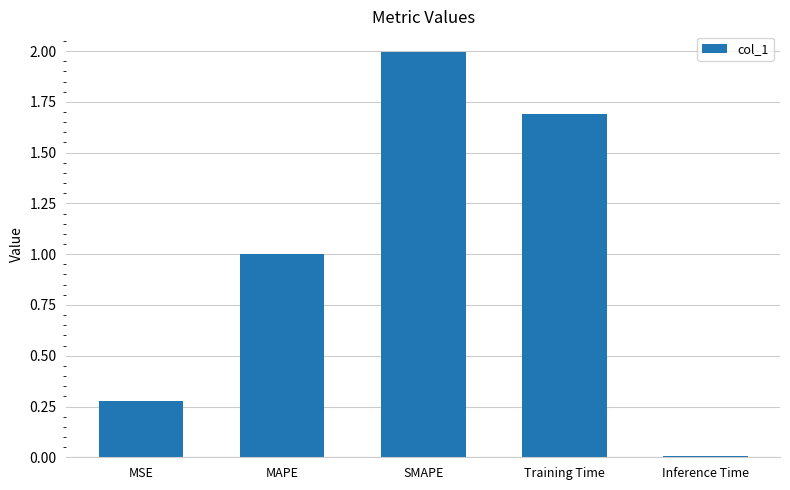

Which has a higher value, SMAPE or MAPE?

SMAPE